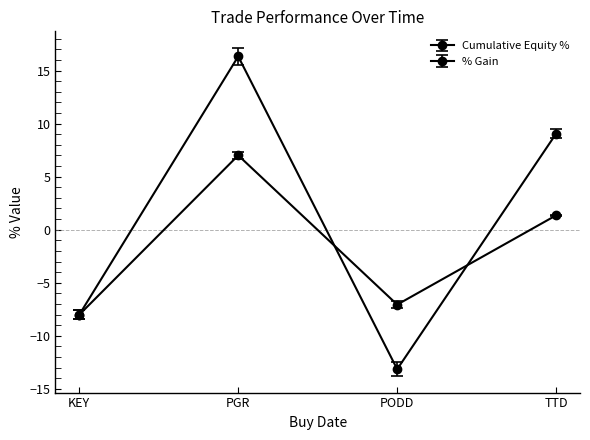

Does the chart display data point markers on the line(s)?

Yes